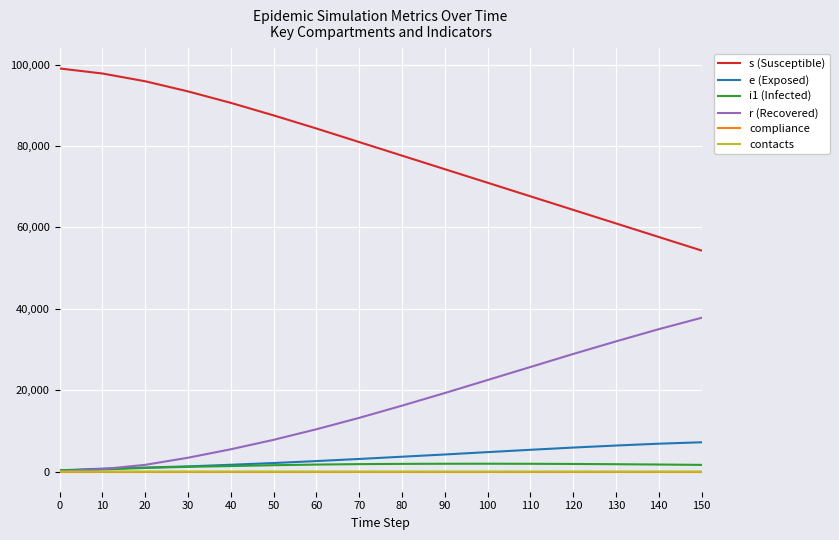

True or false: s (Susceptible) and compliance intersect in this chart.

False